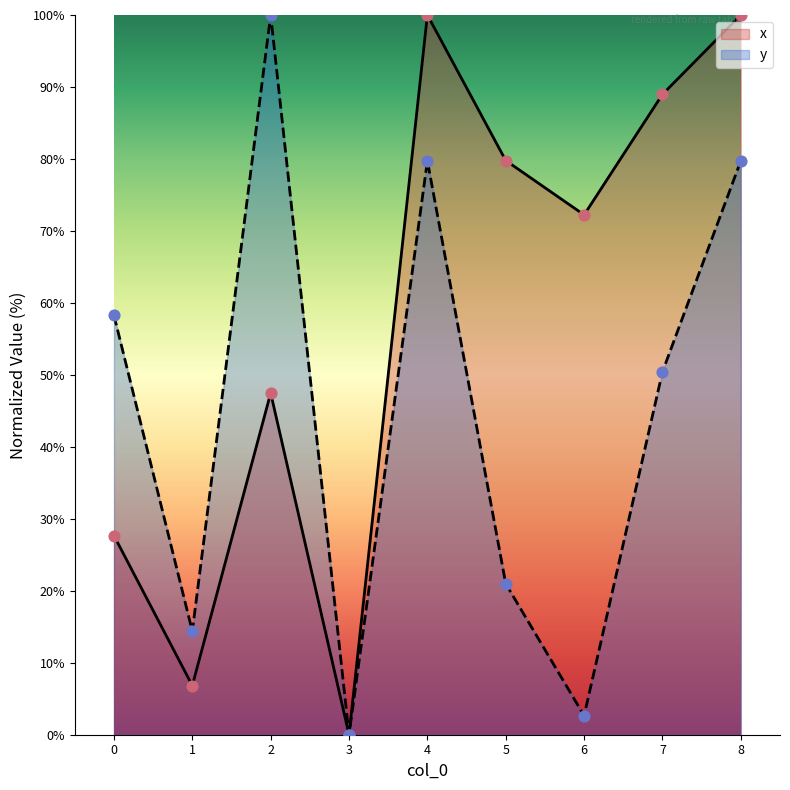

Which series contains the highest Y value?

x